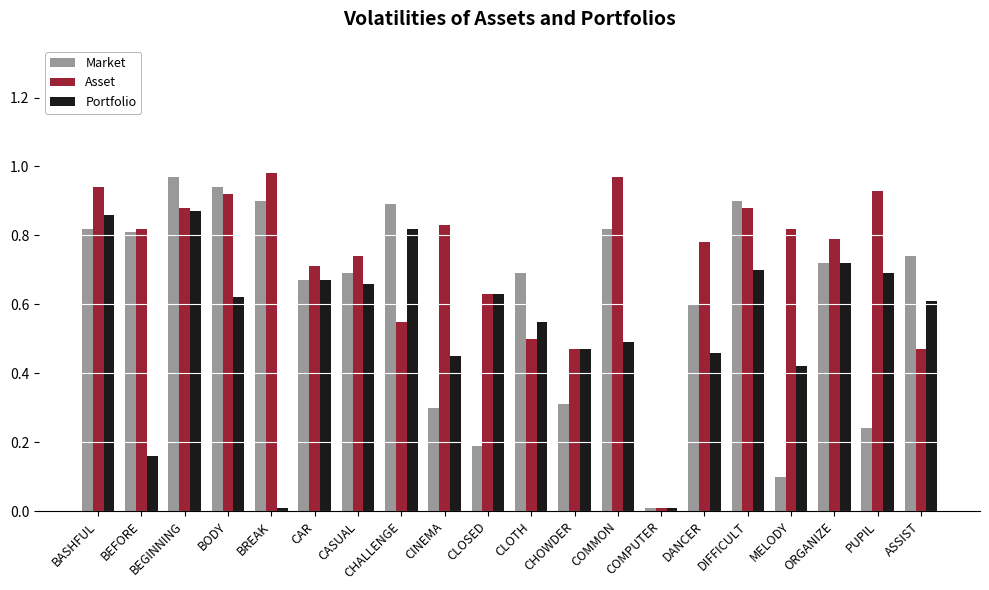

Which category has the highest value in the Market series?

BEGINNING